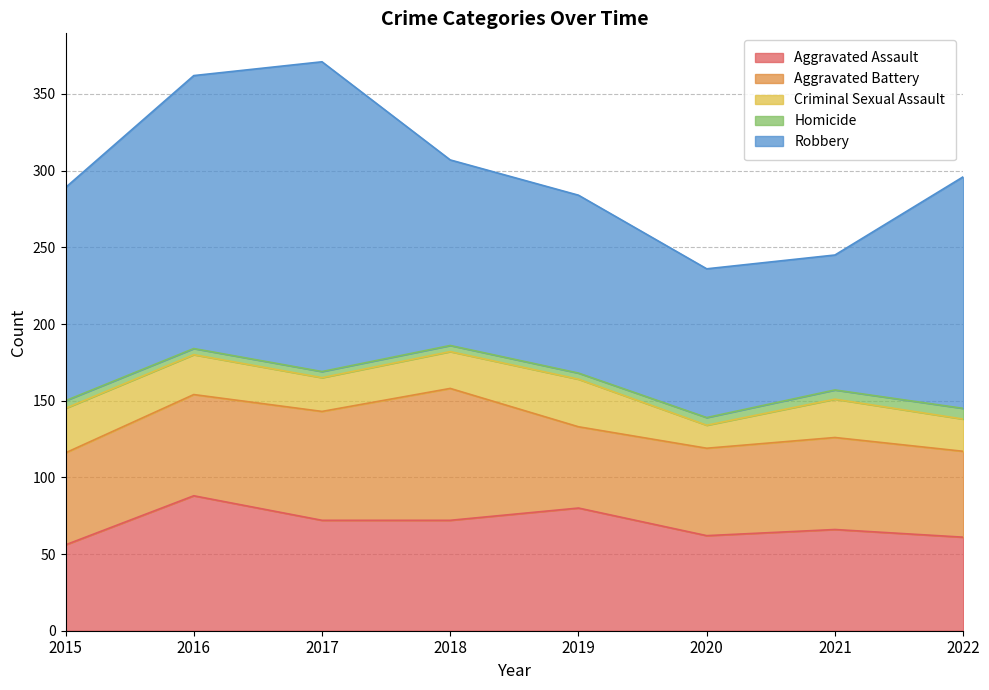

Reading left to right, what are all the values shown in this chart?

Aggravated Assault: 2015=56	2016=88	2017=72	2018=72	2019=80	2020=62	2021=66	2022=61
Aggravated Battery: 2015=60	2016=66	2017=71	2018=86	2019=53	2020=57	2021=60	2022=56
Criminal Sexual Assault: 2015=29	2016=26	2017=22	2018=24	2019=31	2020=15	2021=25	2022=21
Homicide: 2015=5	2016=4	2017=4	2018=4	2019=4	2020=5	2021=6	2022=7
Robbery: 2015=139	2016=178	2017=202	2018=121	2019=116	2020=97	2021=88	2022=151